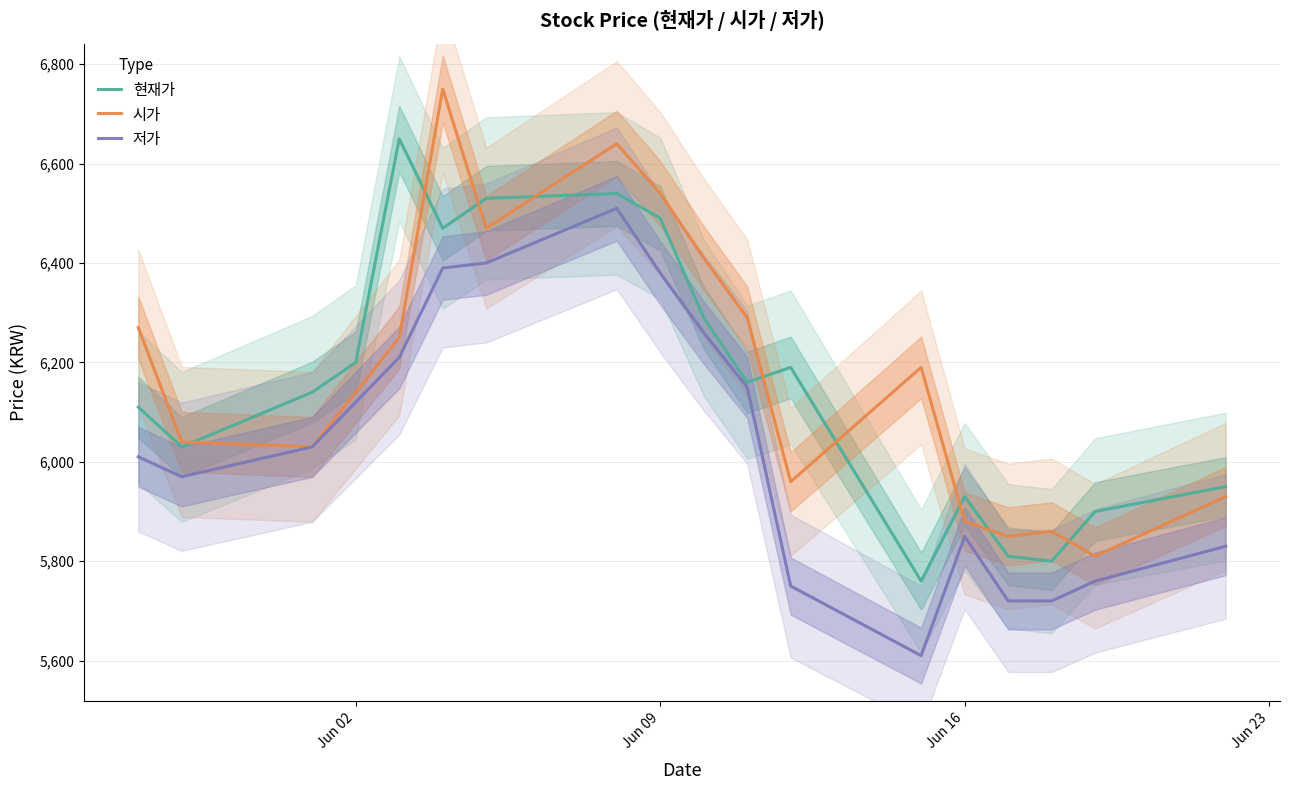

What is the lowest value of the 저가 series?

5610